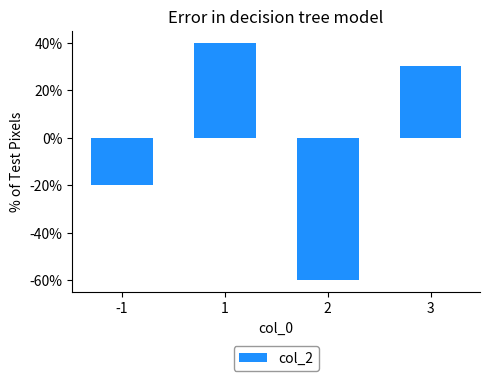

Reading right to left, transcribe all the data shown in this chart.

30	-60	40	-20